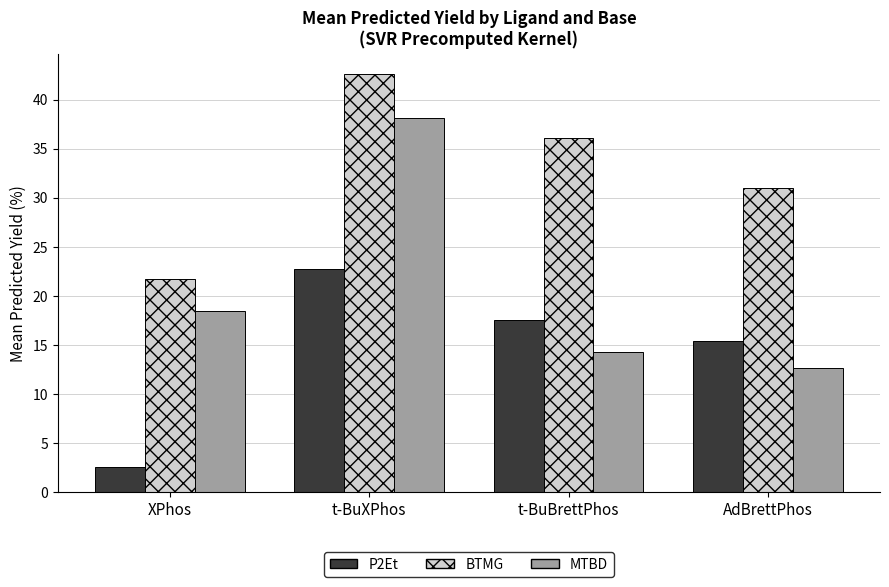

Rank the categories by P2Et value from lowest to highest.

XPhos, AdBrettPhos, t-BuBrettPhos, t-BuXPhos